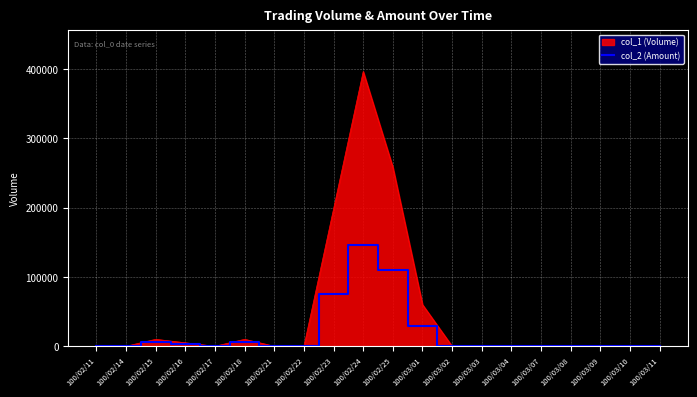

What is the maximum value shown in the chart?

396000